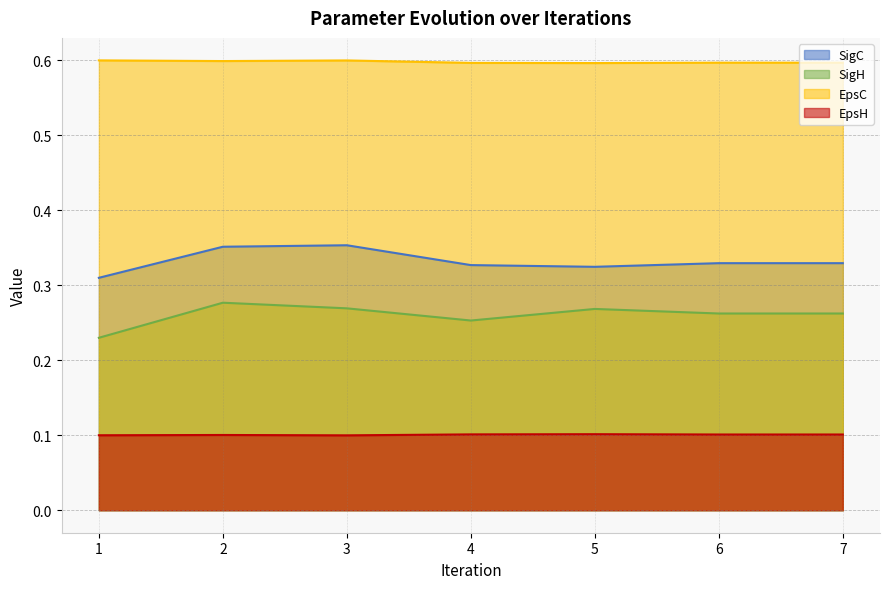

What is the value of the SigC point at the 7th from the left?

0.3